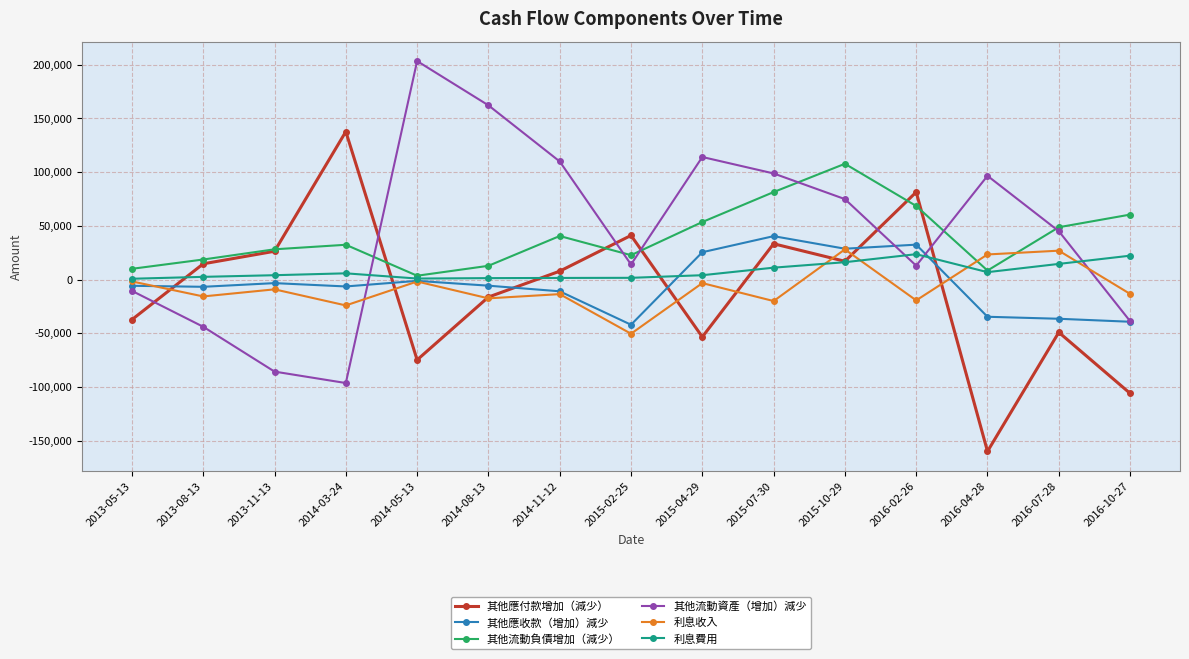

Which category has the lowest value across all series?

2016-04-28